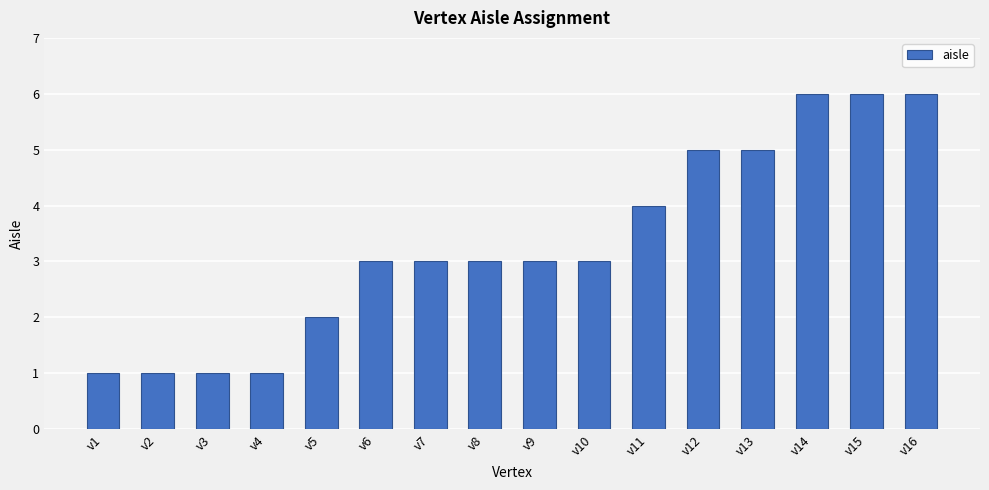

How many data points does each series have?

16